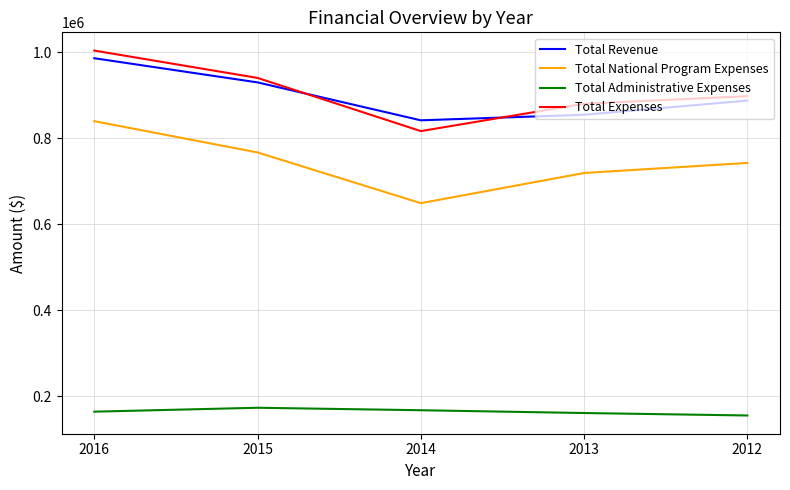

Which series has the largest range (max minus min)?

Total National Program Expenses